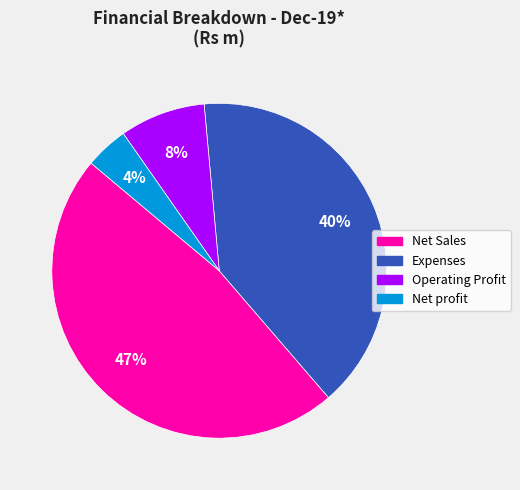

What percentage is the Net Sales slice, to the nearest percent?

47%